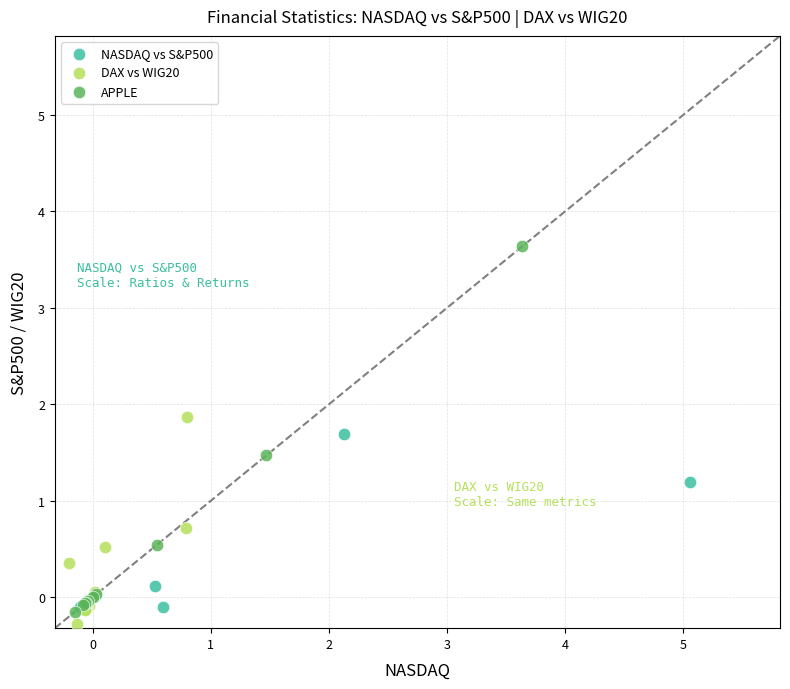

Which series contains the highest Y value?

APPLE